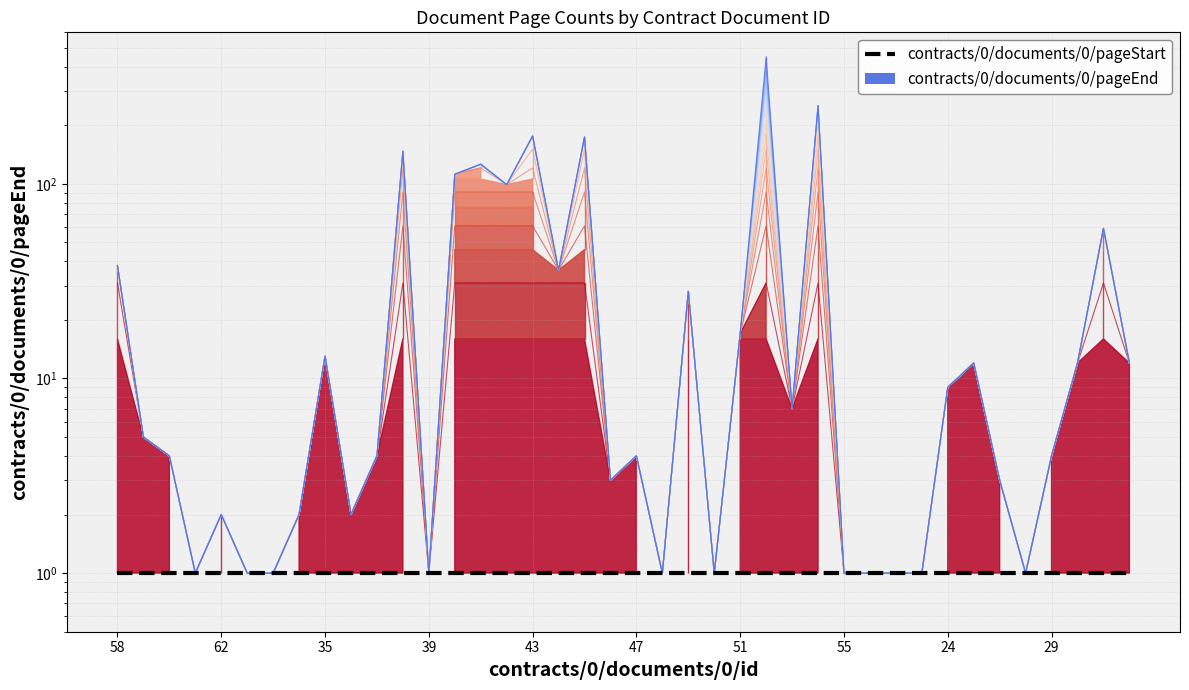

What is the minimum value for contour_0?

1.0